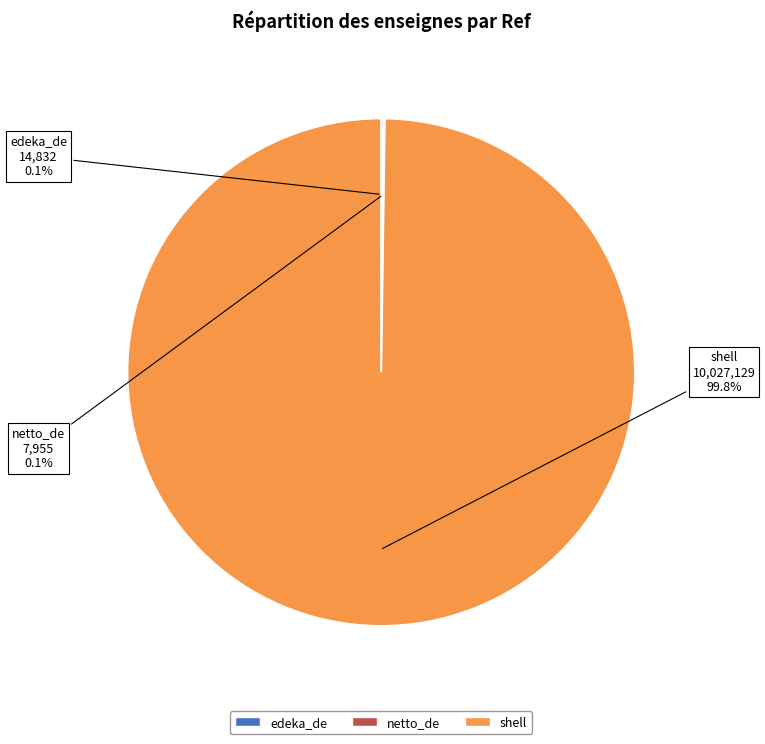

What is the majority slice?

shell